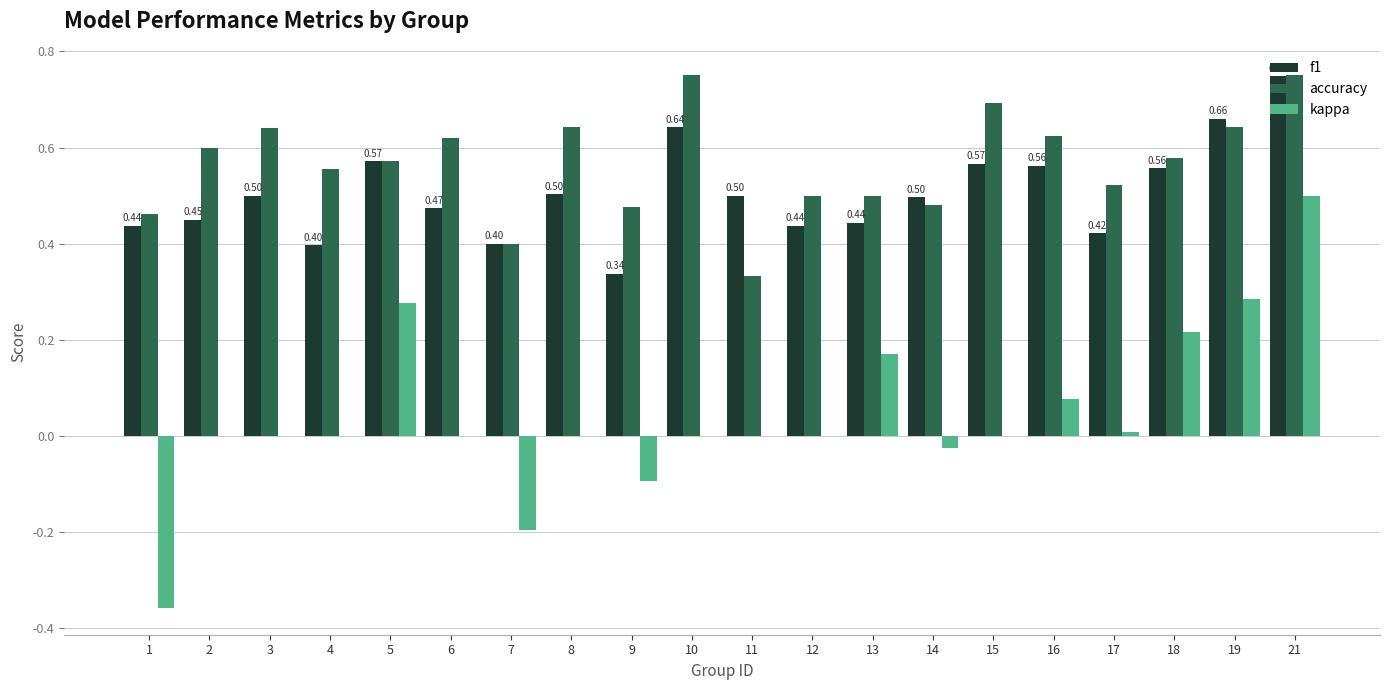

At which category is the sum across all series the highest?

21